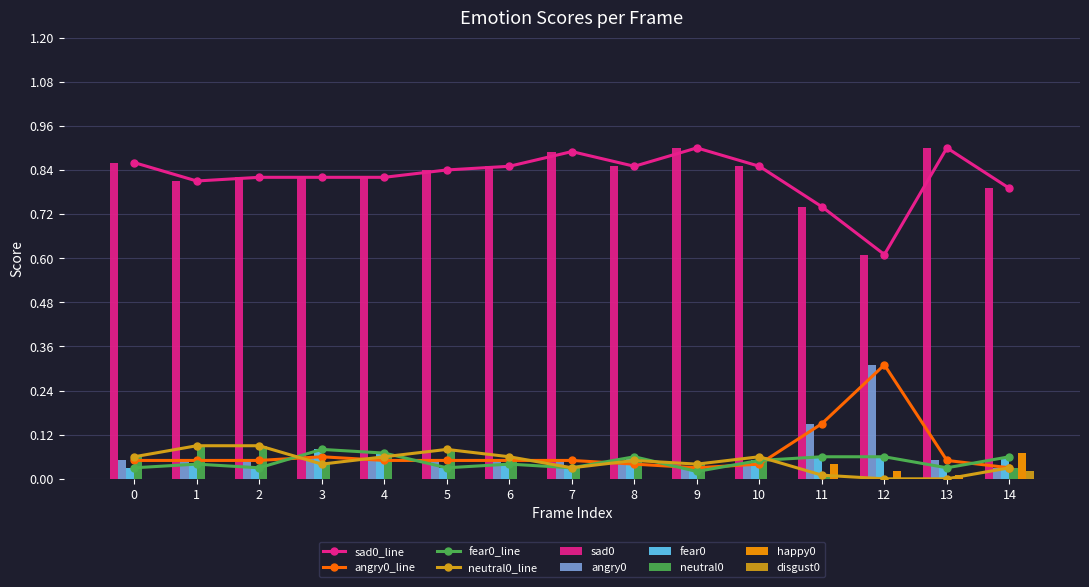

How many bars are there in total?

90